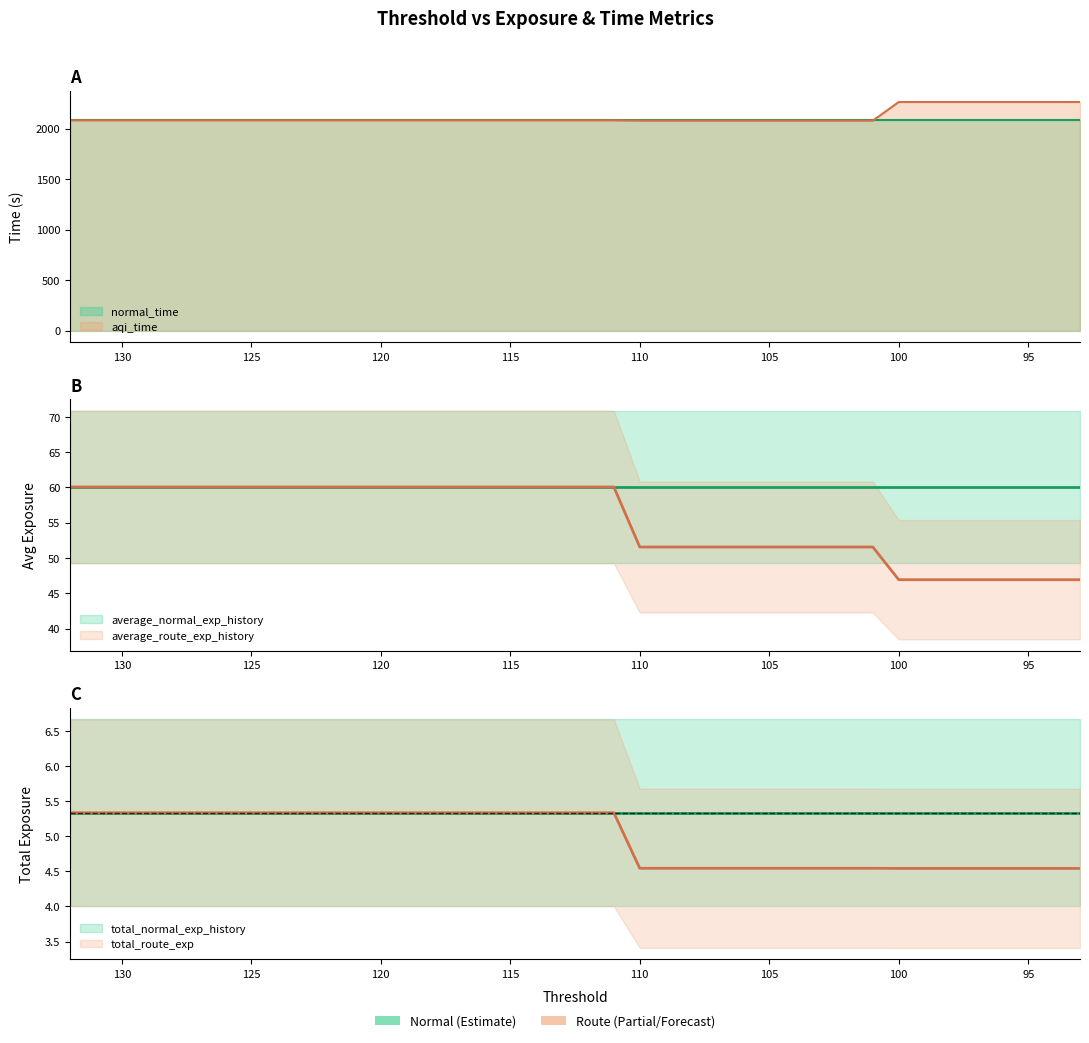

What is the sum of the aqi_time values at 124 and 132?

4165.6